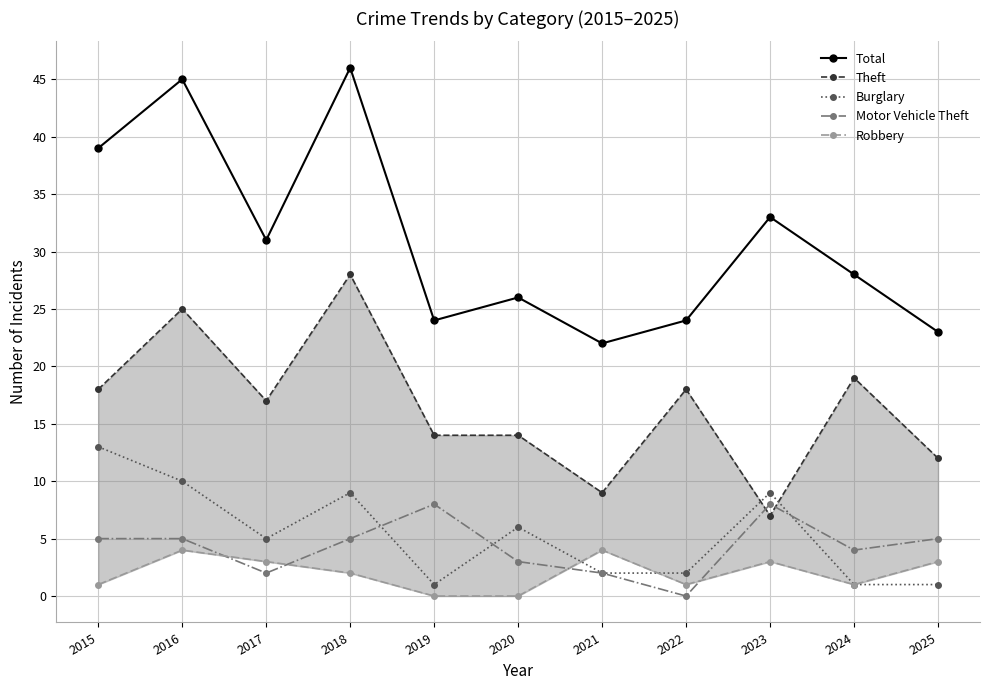

True or false: Theft and Robbery cross at least once.

False